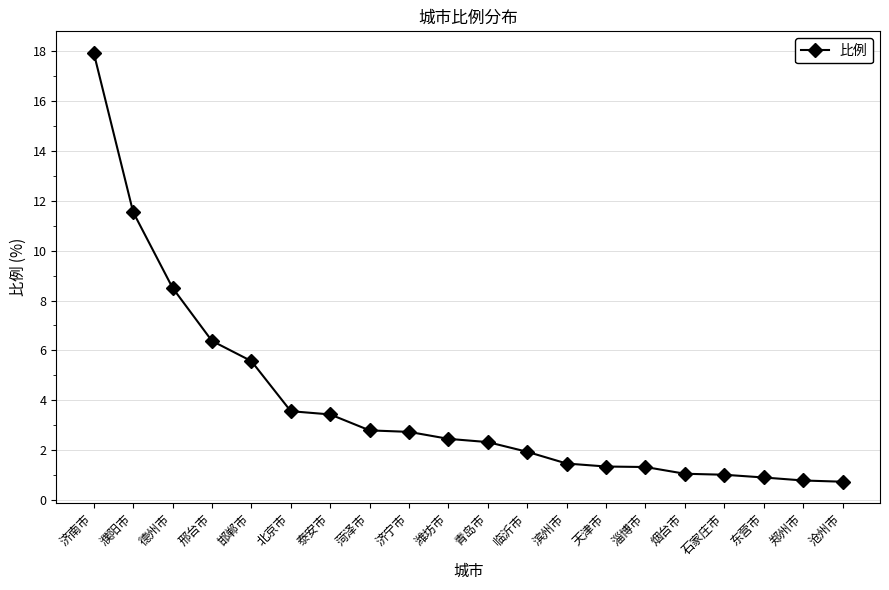

What is the minimum value shown in the chart?

0.7